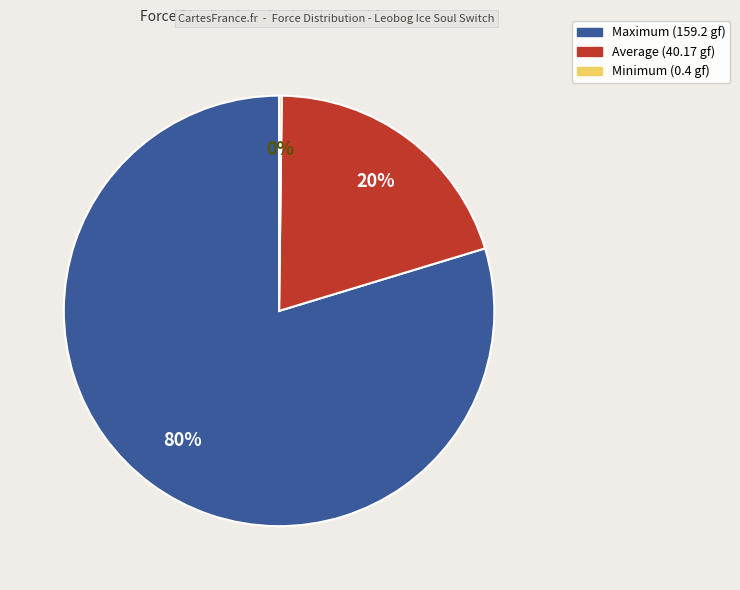

To the nearest percent, what is the average slice percentage?

33%